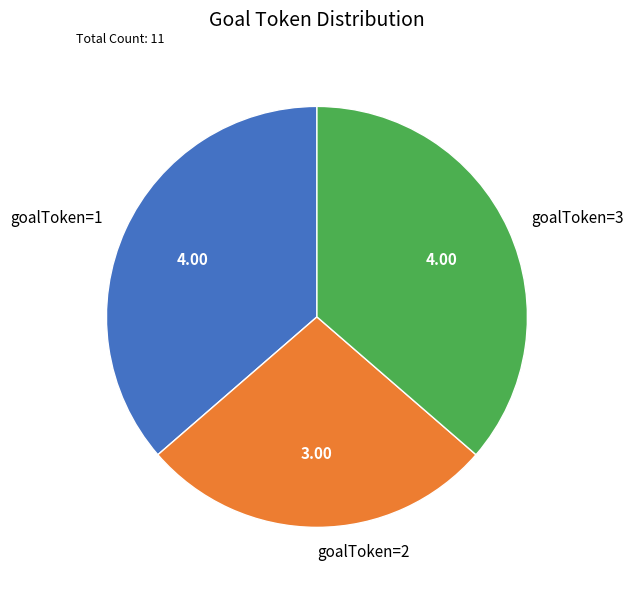

Do goalToken=1 and goalToken=3 together represent more than half of the pie?

Yes